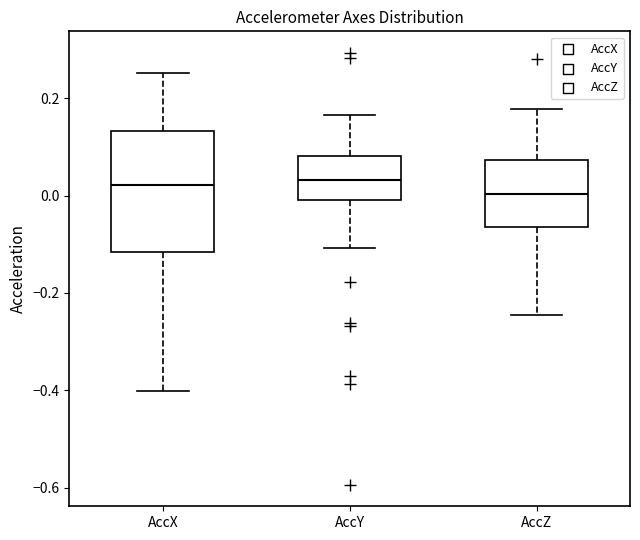

Reading left to right, transcribe this box plot: for each box, give where its median line is, the range the box spans, and where its two whiskers end, as read against the y-axis. The values are not printed on the chart, so give them approximately, as read against the axis.

AccX: median 0.02, box -0.12 to 0.14, whiskers -0.40 to 0.26
AccY: median 0.04, box 0.00 to 0.08, whiskers -0.10 to 0.16
AccZ: median 0.00, box -0.06 to 0.08, whiskers -0.24 to 0.18